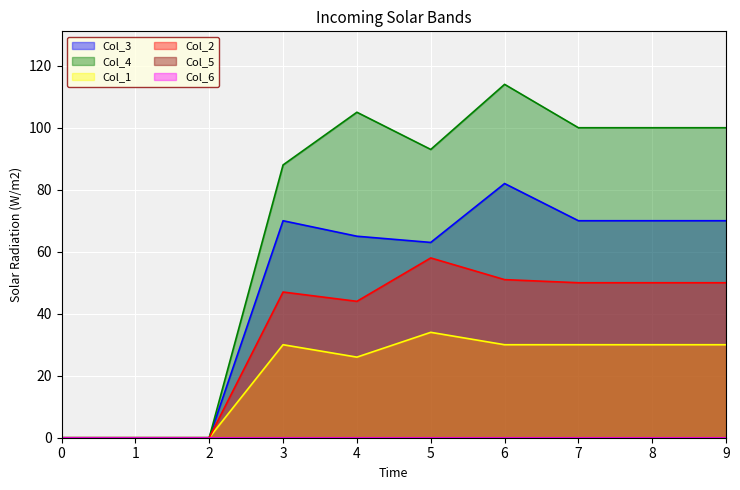

How many values in the Col_1 series are below 30?

4